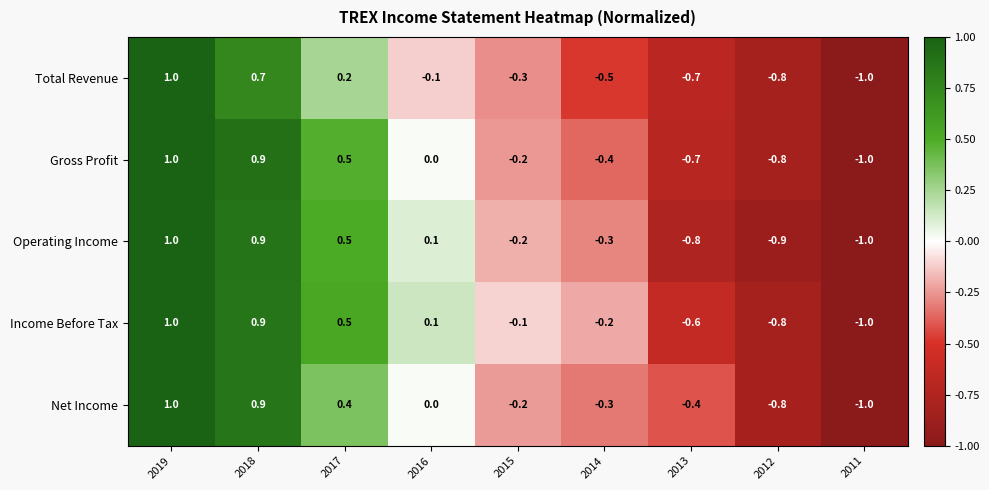

Which series changed the most between 2018 and 2013?

Operating Income